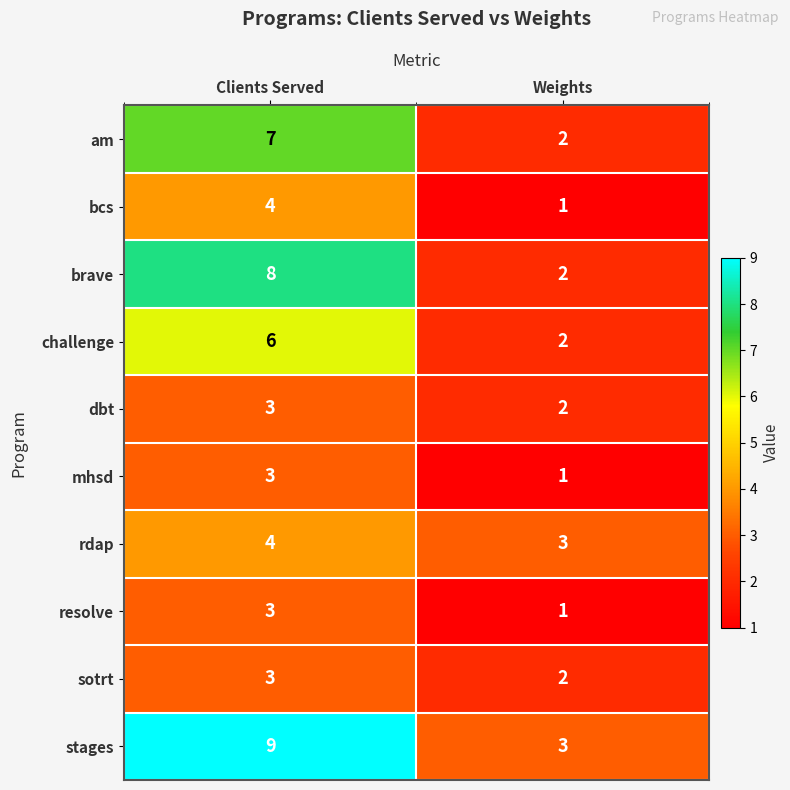

Reading right to left, transcribe all the data shown in this chart.

am: 2	7
bcs: 1	4
brave: 2	8
challenge: 2	6
dbt: 2	3
mhsd: 1	3
rdap: 3	4
resolve: 1	3
sotrt: 2	3
stages: 3	9